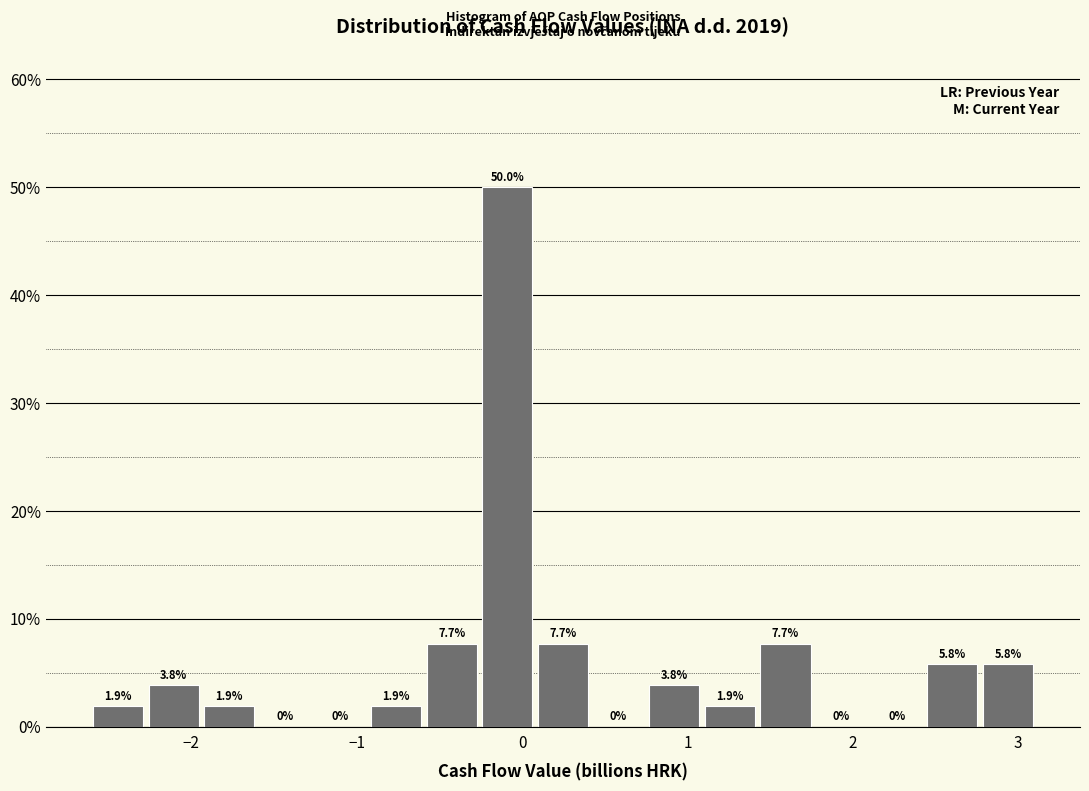

Read against the x-axis, roughly where is the centre of the tallest bar?

-0.1